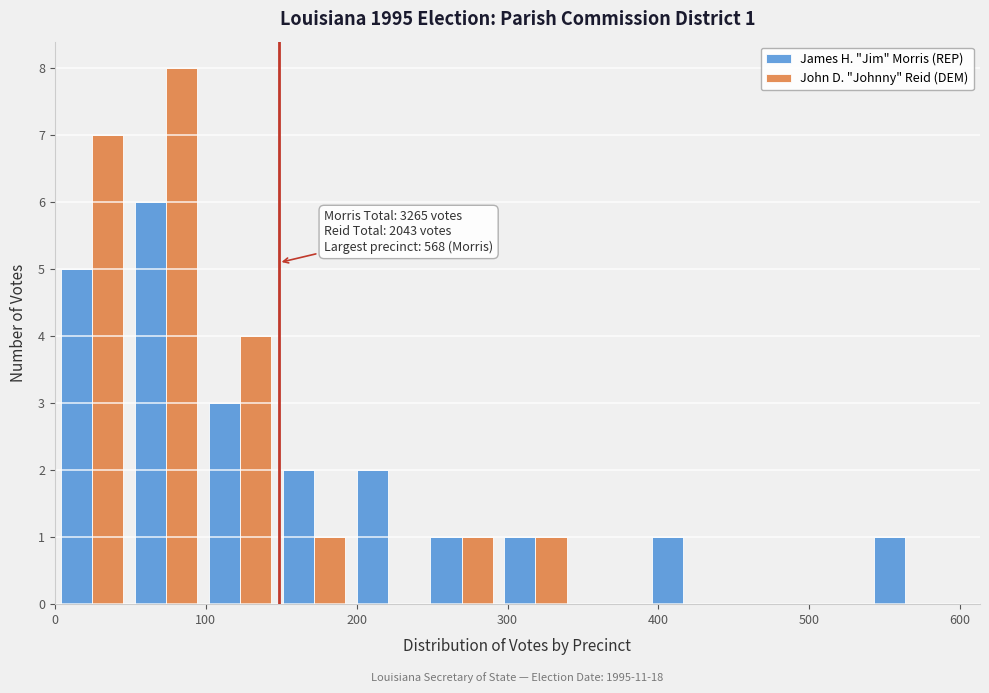

In the John D. "Johnny" Reid (DEM) series, which range on the x-axis has the tallest bar?

49 to 98